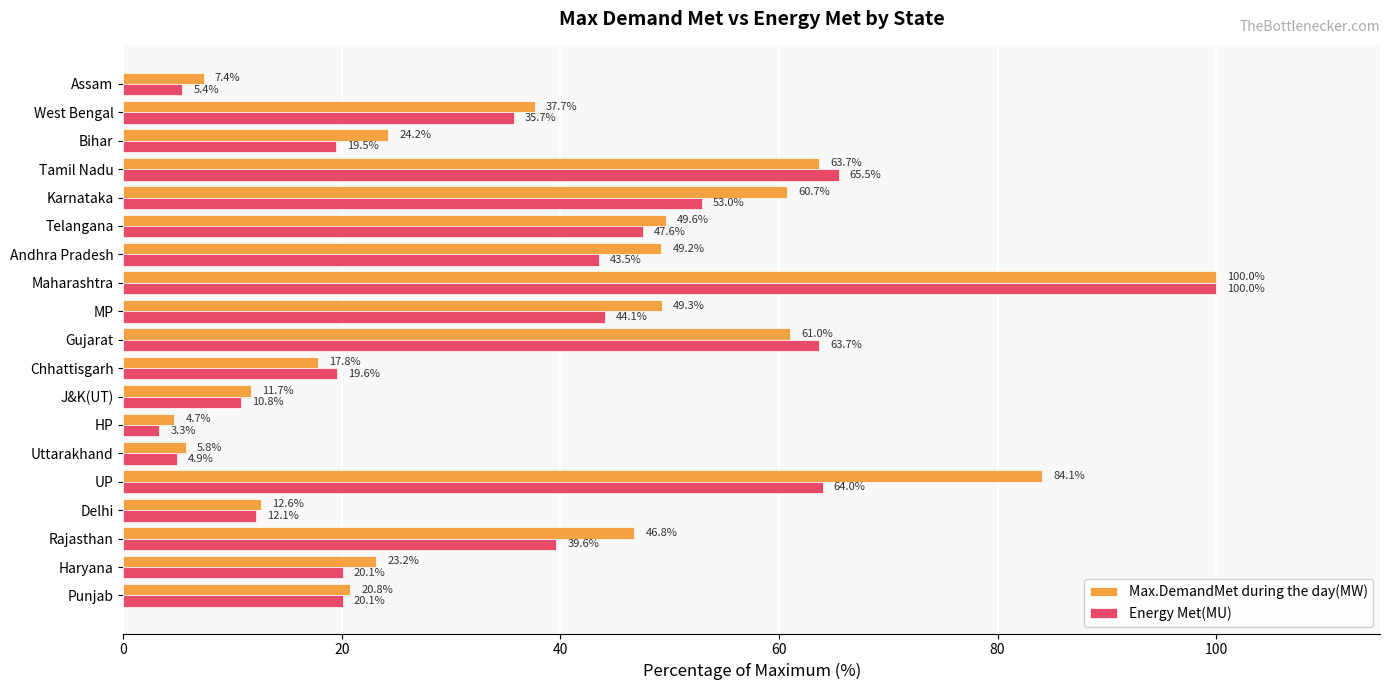

How many values in the Max.DemandMet during the day(MW) series are below 37?

9